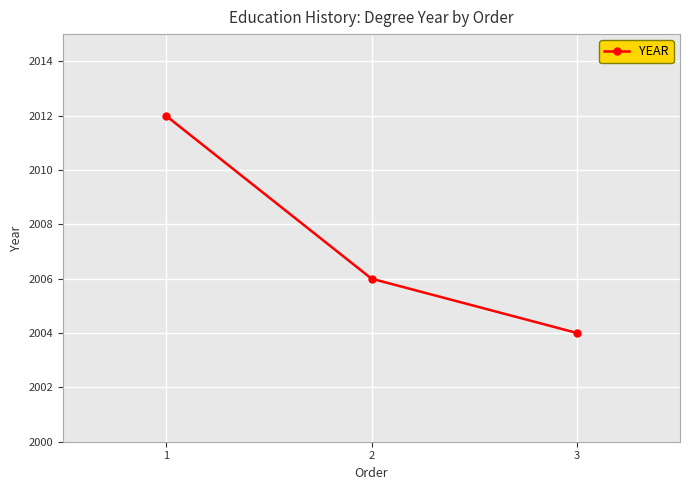

What is the maximum value shown in the chart?

2012